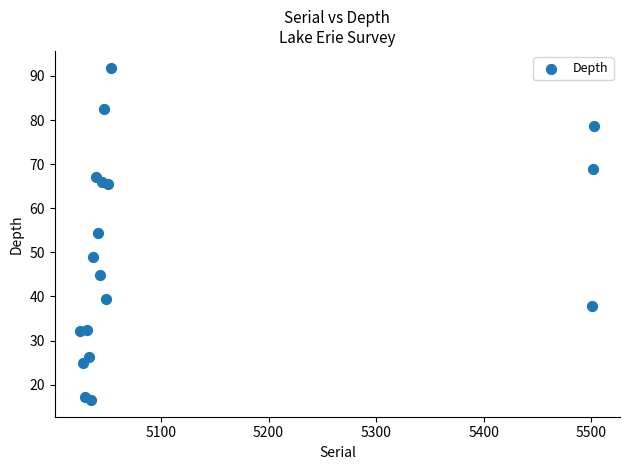

What is the range of X values (max minus min)?

478.0